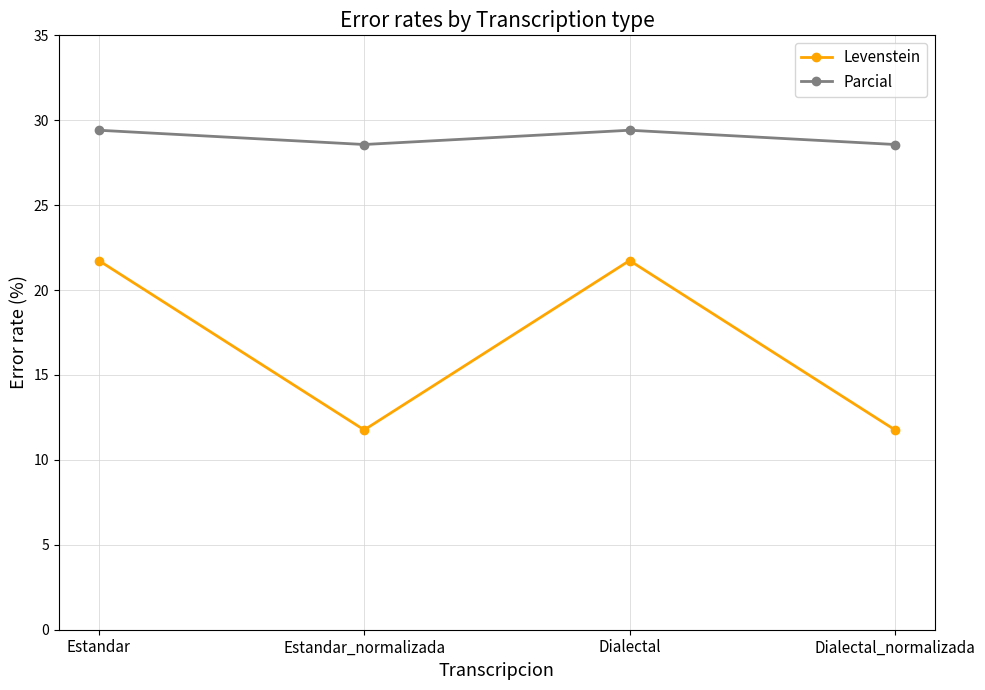

Which series changed the most between Estandar and Estandar_normalizada?

Levenstein